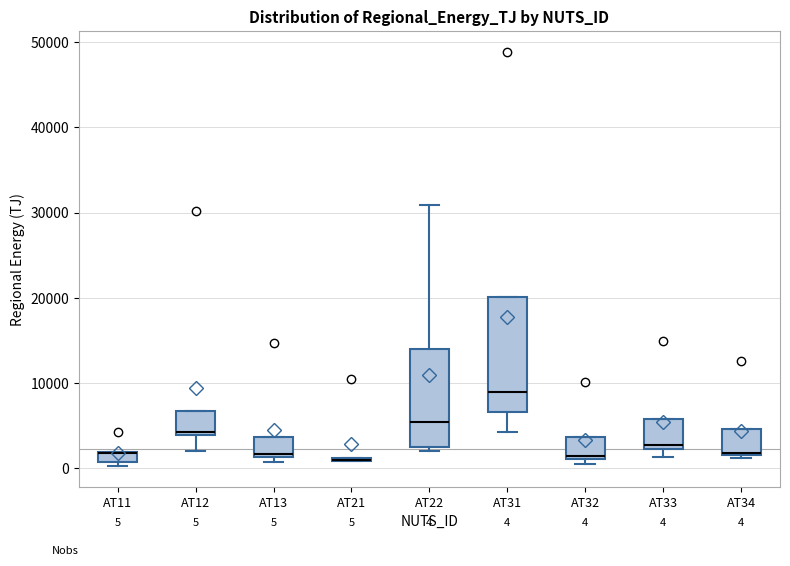

Which box is the tallest, from its lower edge to its upper edge?

AT31